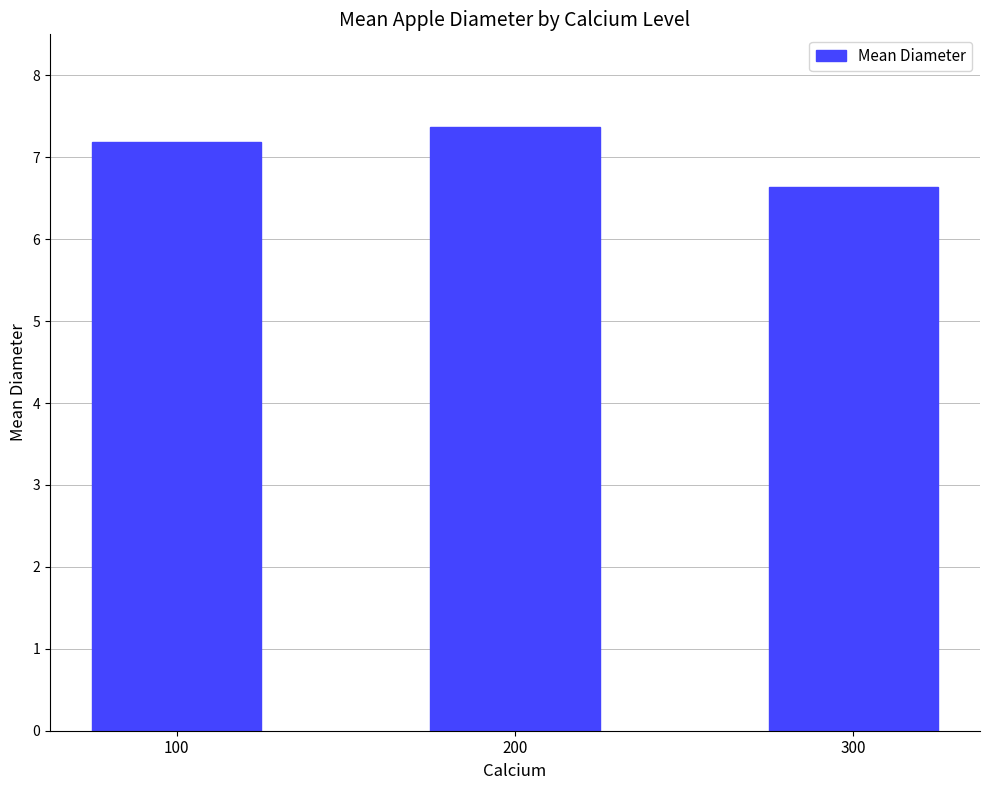

Approximately how many times larger is the value at 300 compared to 200?

0.9